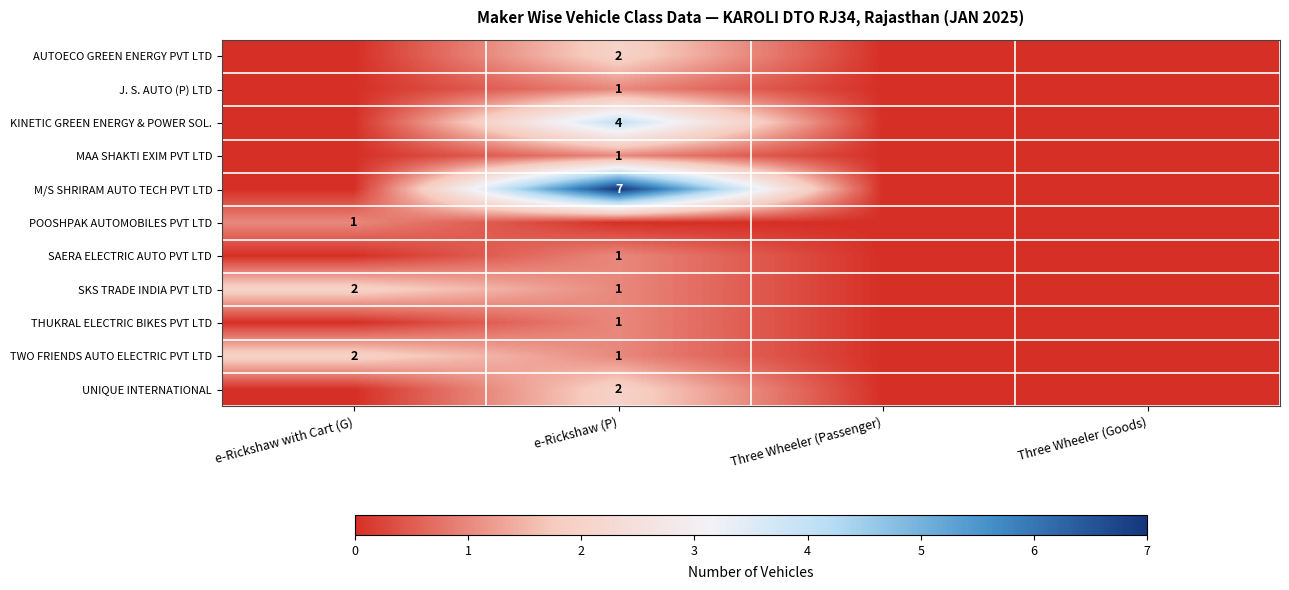

The SAERA ELECTRIC AUTO PVT LTD series shows 1 at e-Rickshaw (P). True or false?

True